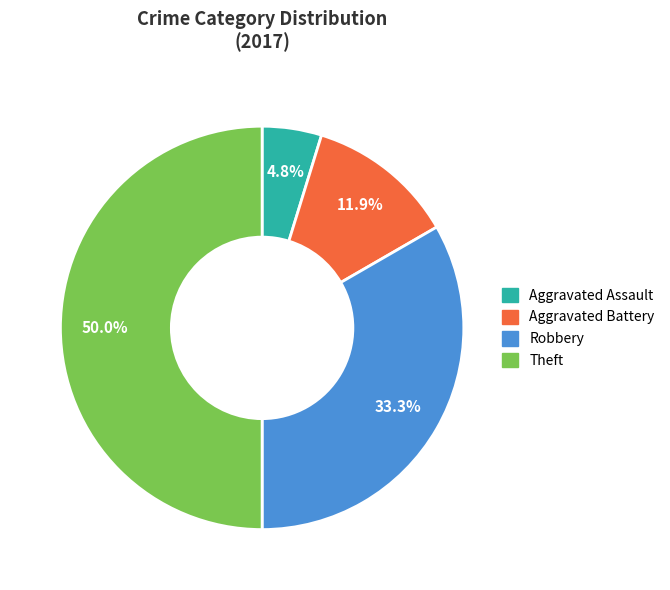

Does Robbery represent more than half of the total?

No